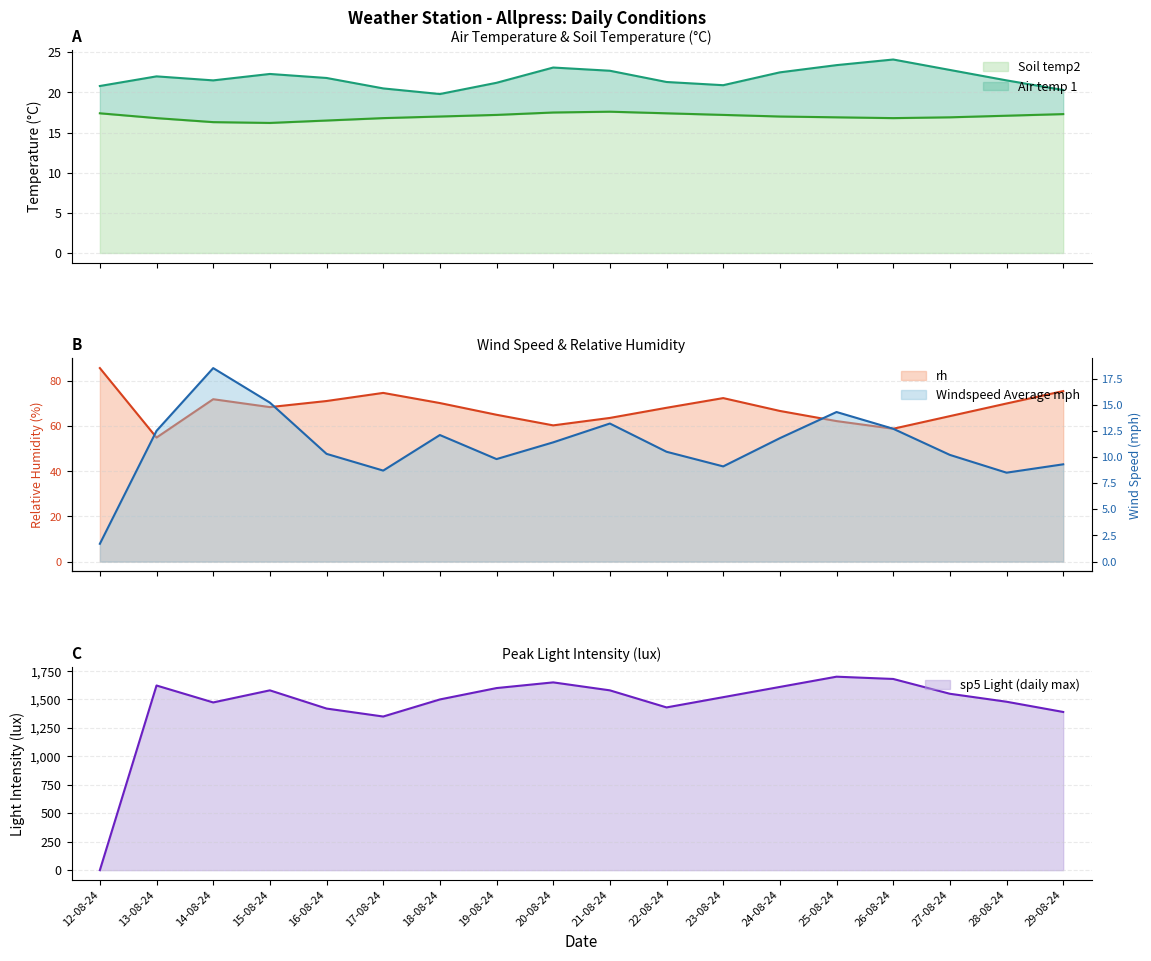

What position from the left is 12-08-24?

1